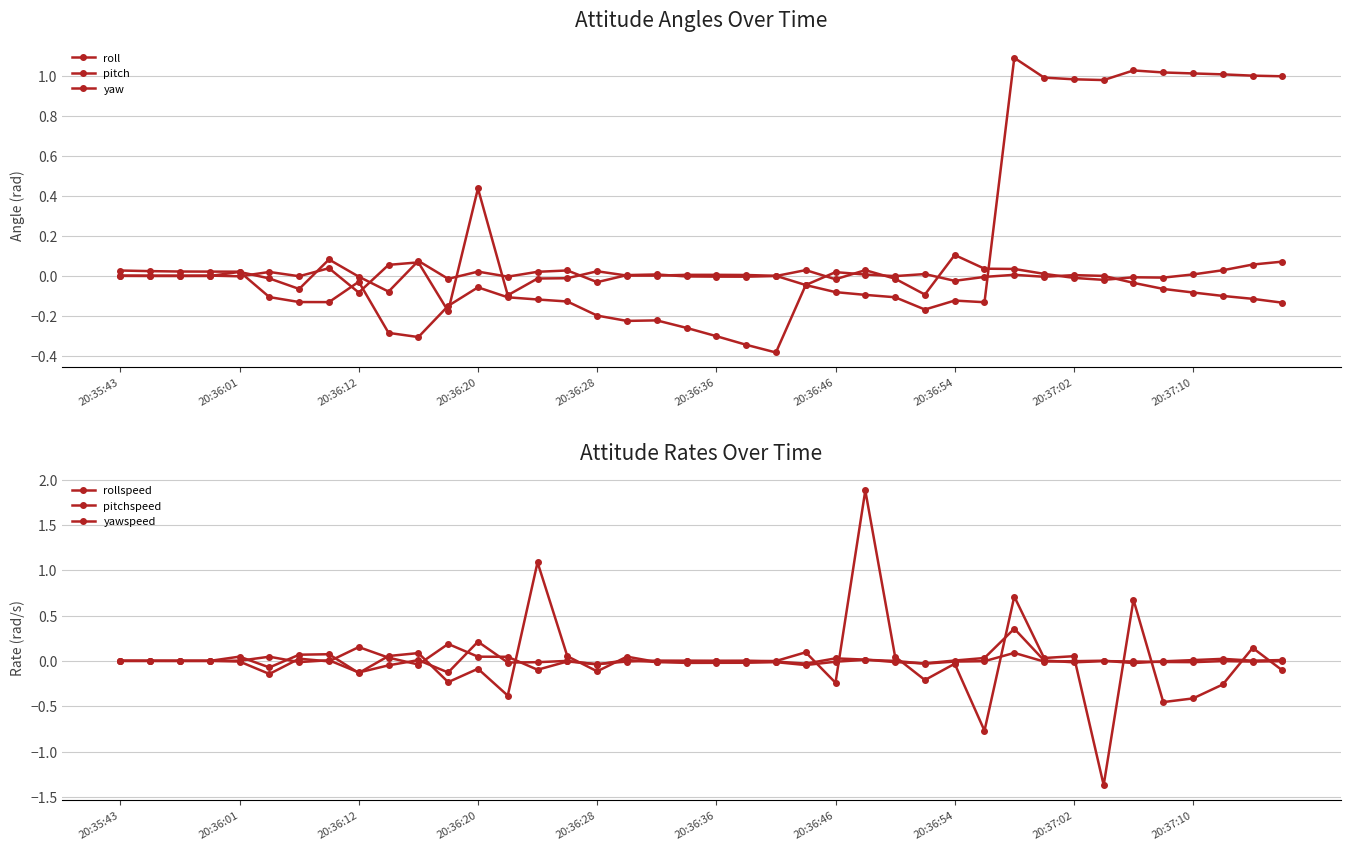

Where is the first local minimum for yaw?

20:36:54